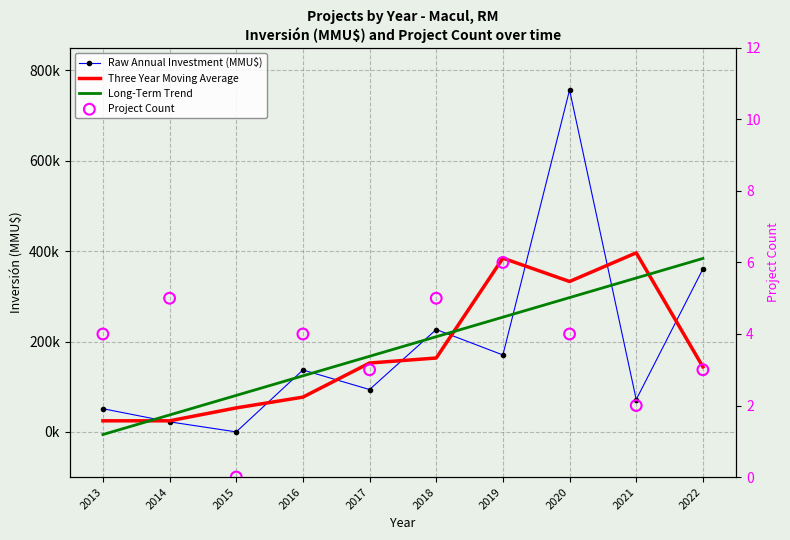

Is the value of Three Year Moving Average at 2016 greater than the value of Raw Annual Investment (MMU$) at 2018?

No